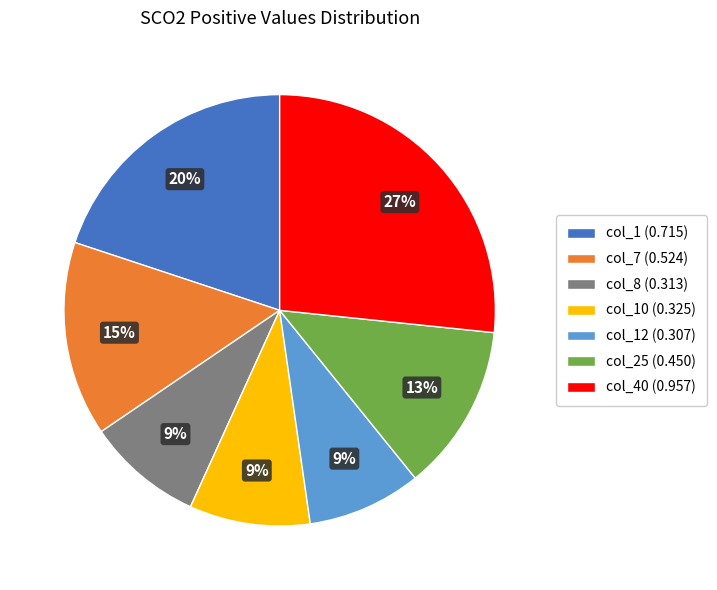

What is the largest slice in the pie chart?

col_40 (0.957)